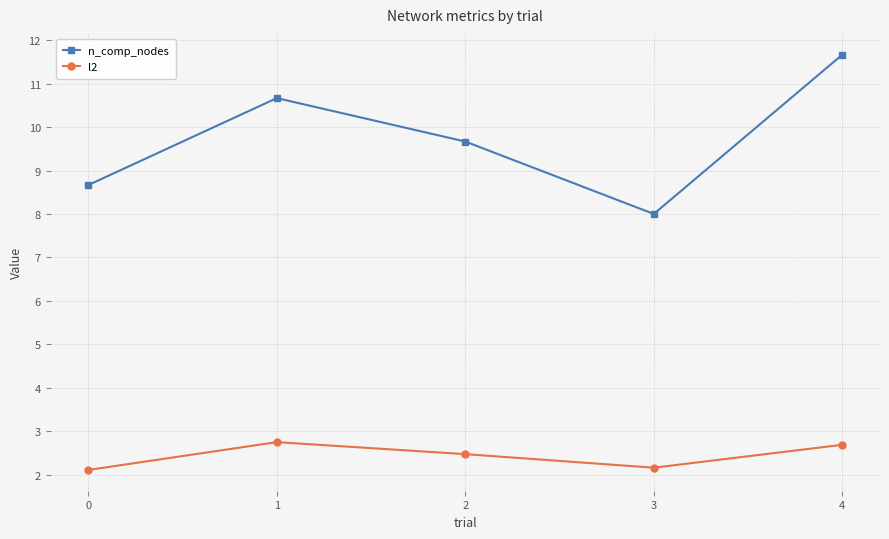

What is the value of the l2 point at the 5th from the left?

2.7